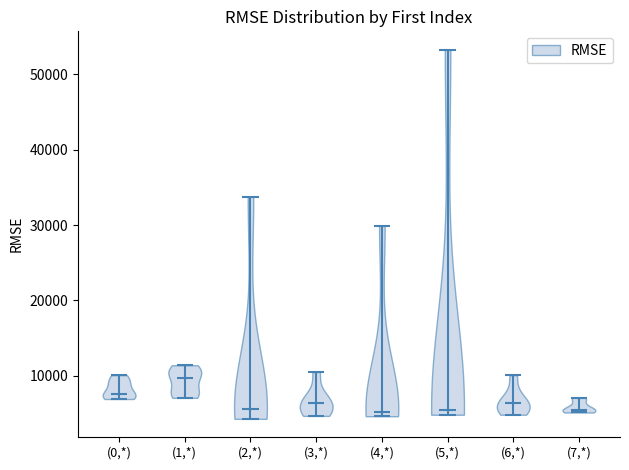

What is the lowest point the violin for (5,*) reaches on the y-axis? The values are not printed on the chart, so give them approximately, as read against the axis.

5000